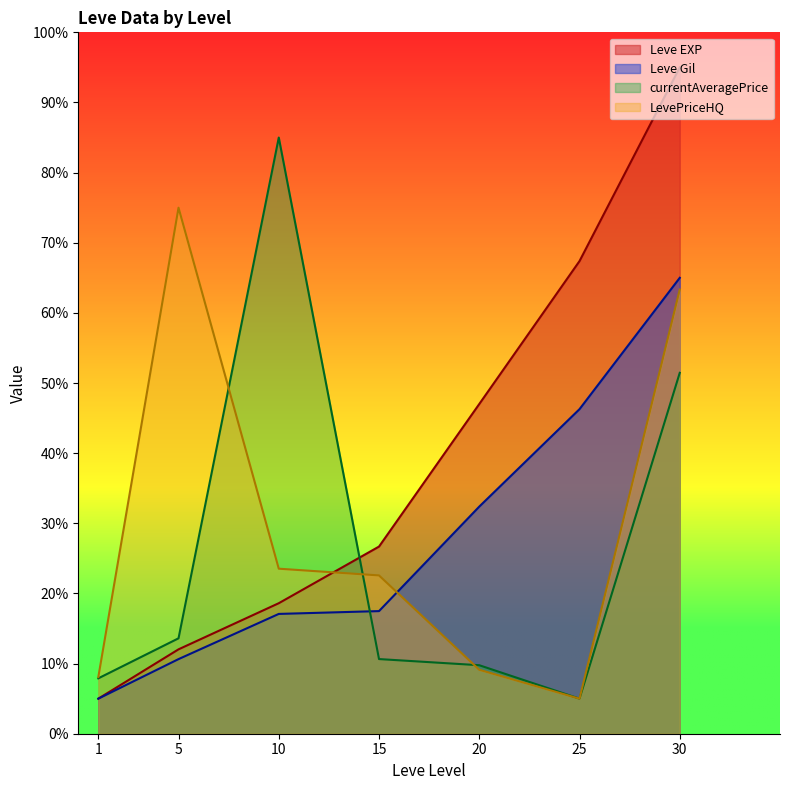

The value of LevePriceHQ at 20 is 9.1. True or false?

True